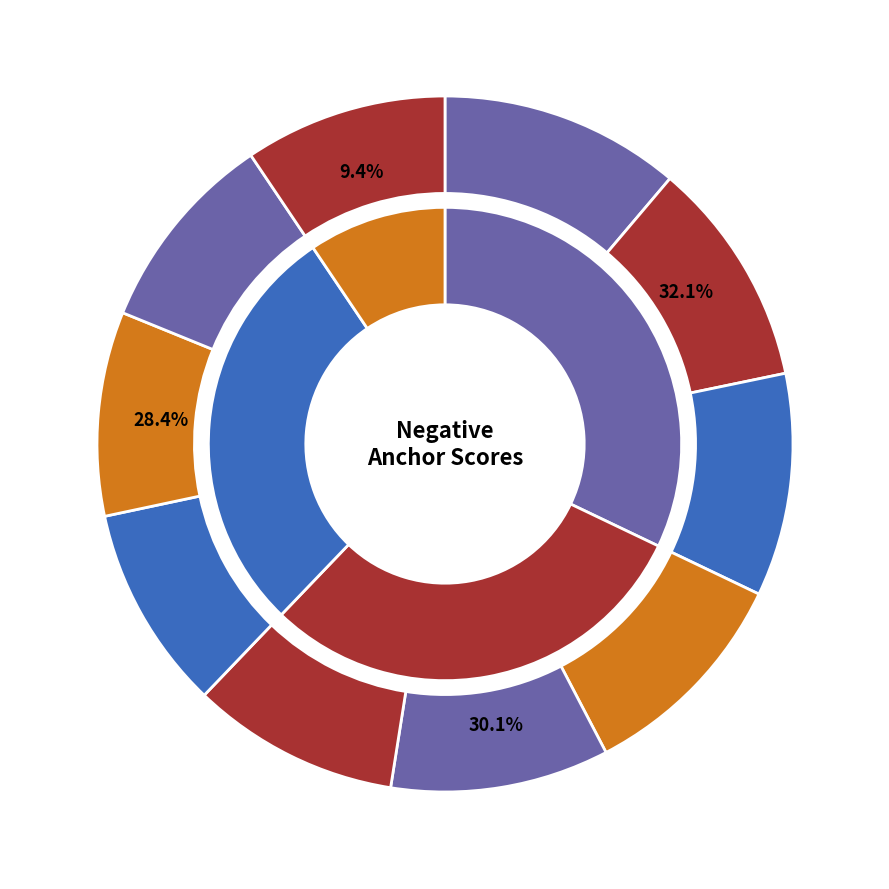

Between paid and apart, which is larger?

paid